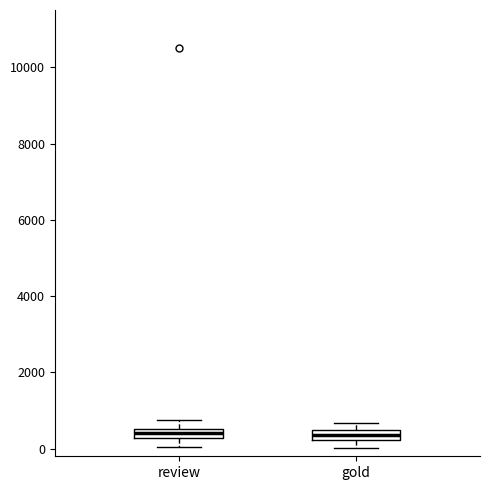

Where does the lower whisker of the box for review end on the y-axis? The values are not printed on the chart, so give them approximately, as read against the axis.

0